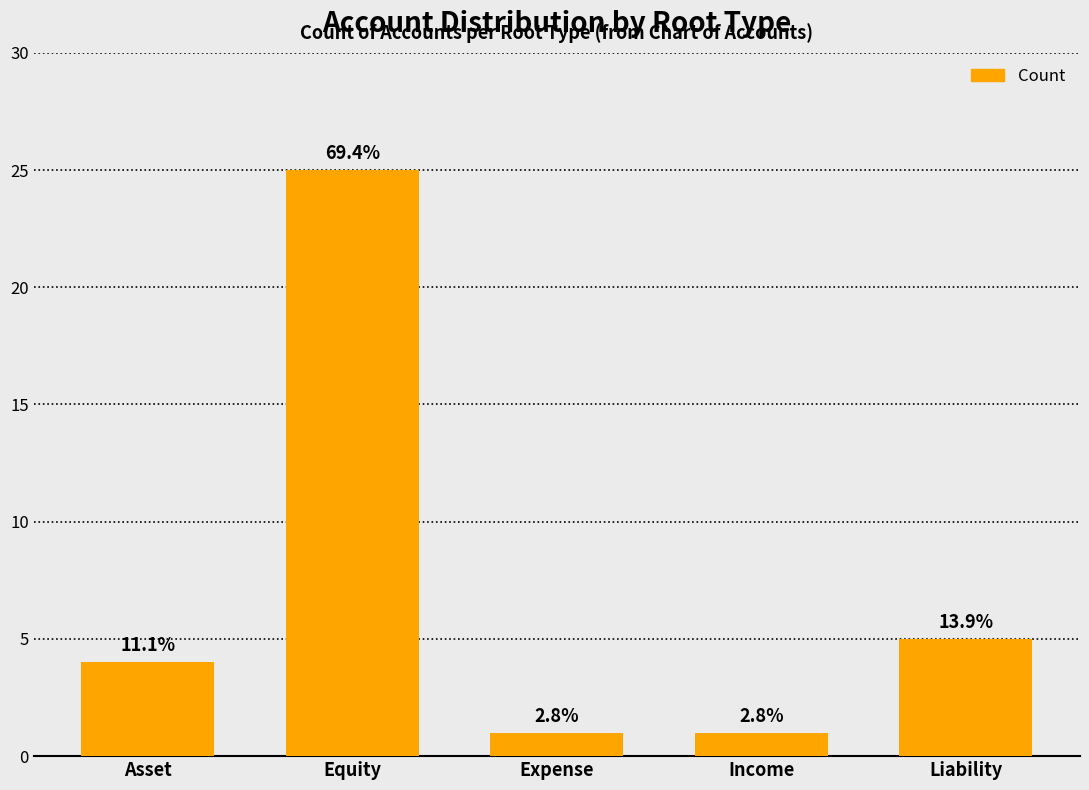

Which has a higher value, Asset or Equity?

Equity